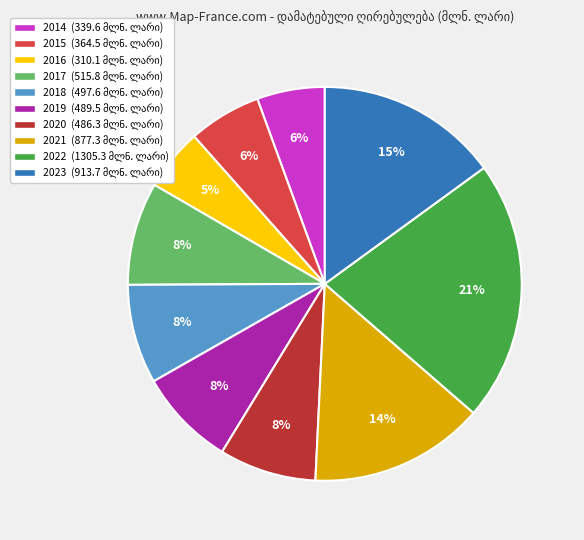

To the nearest percent, what is the average slice percentage?

10%